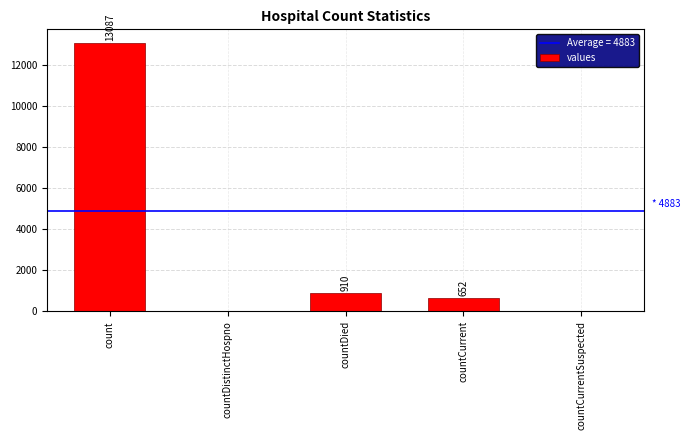

At which category does the chart reach its peak across all series?

count